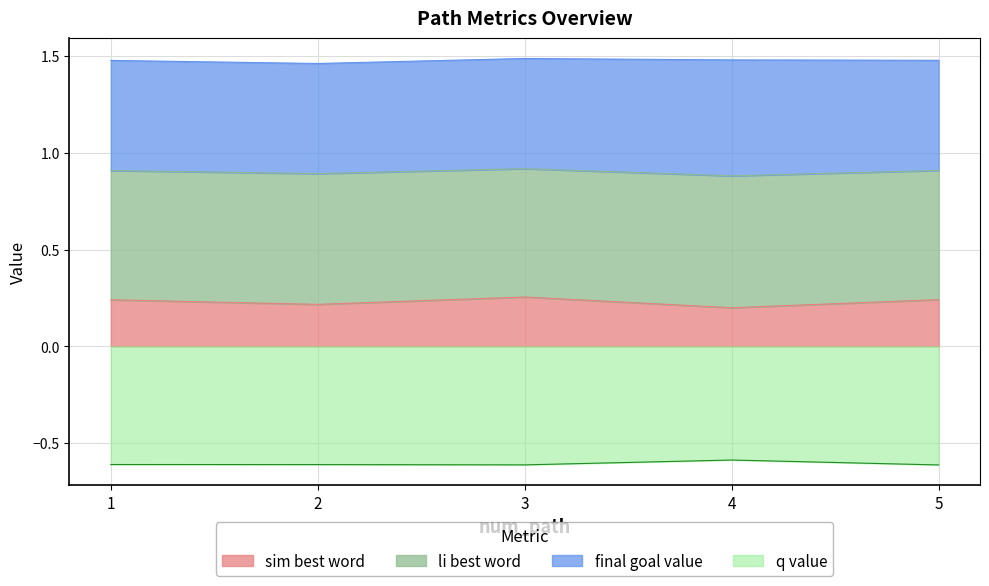

Between 2 and 3, which series saw the biggest shift?

sim_best_word